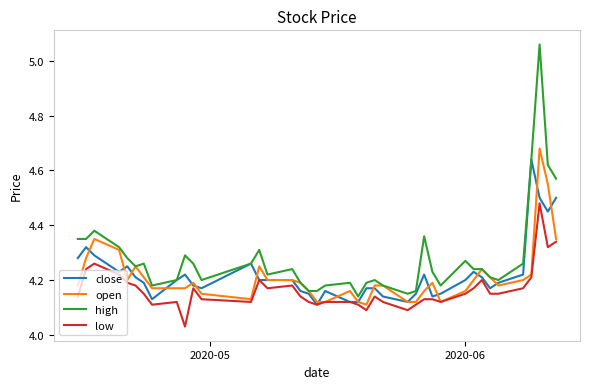

Which series has the widest spread of values?

high